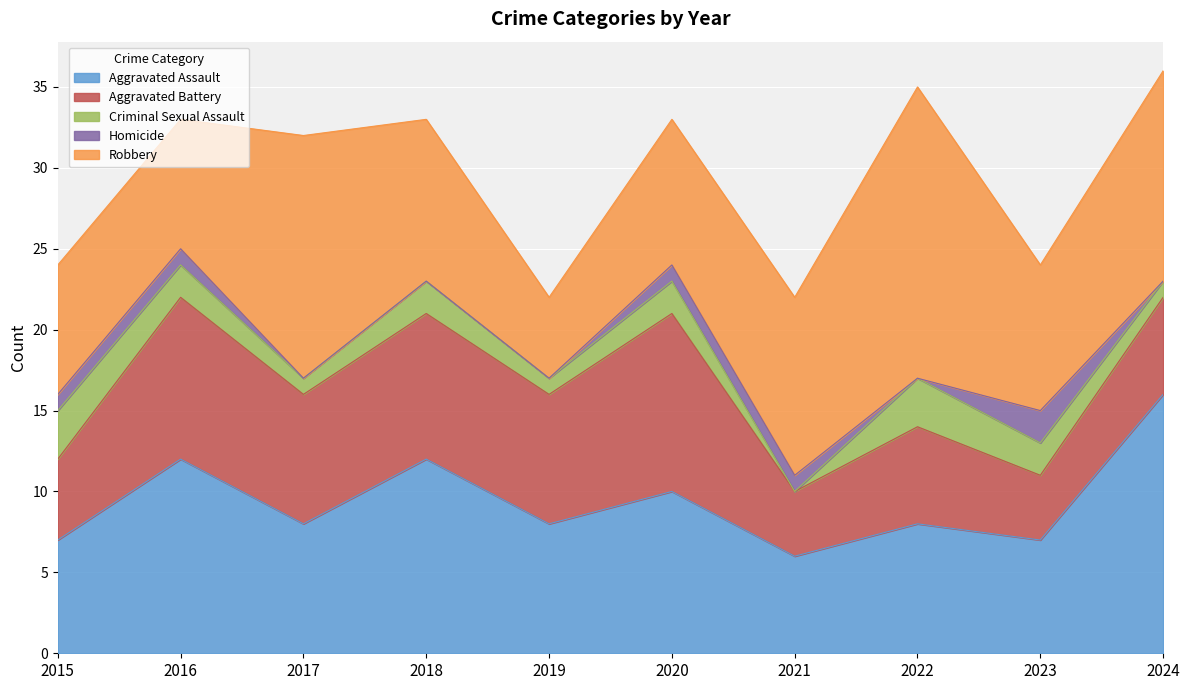

In Aggravated Battery, how many points are lower than both neighbors (excluding endpoints)?

4